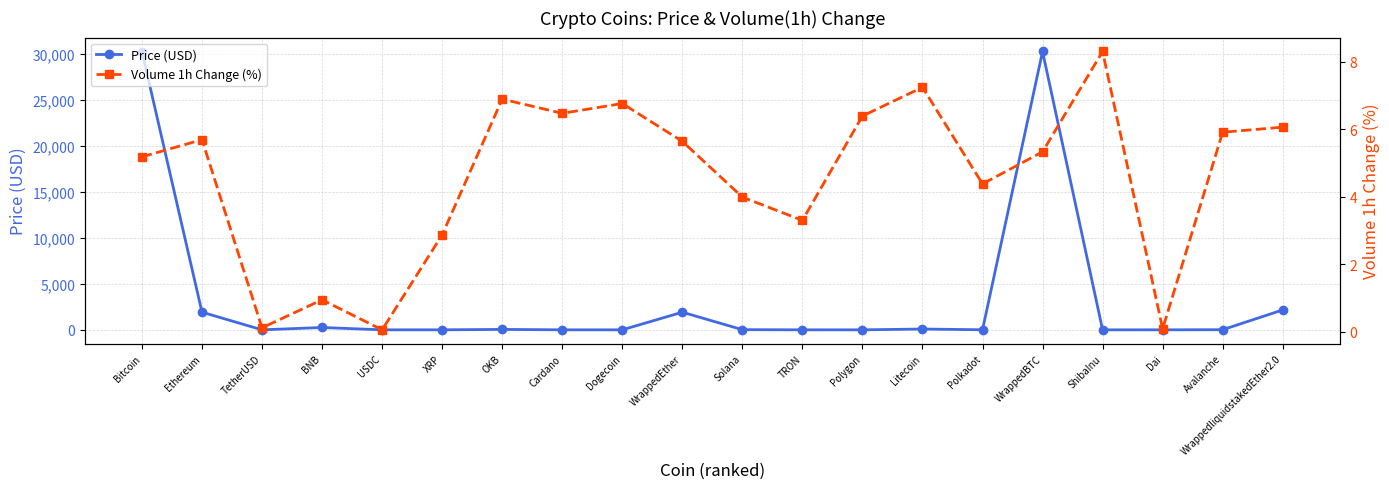

What is the value of the Price (USD) point at the 20th from the left?

2162.5